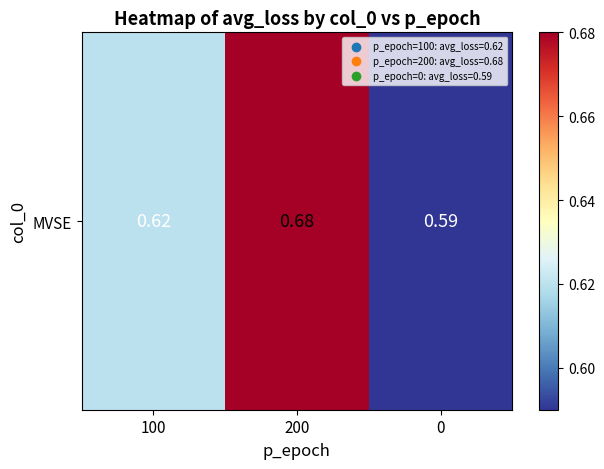

The value at 200 is 0.7. True or false?

True